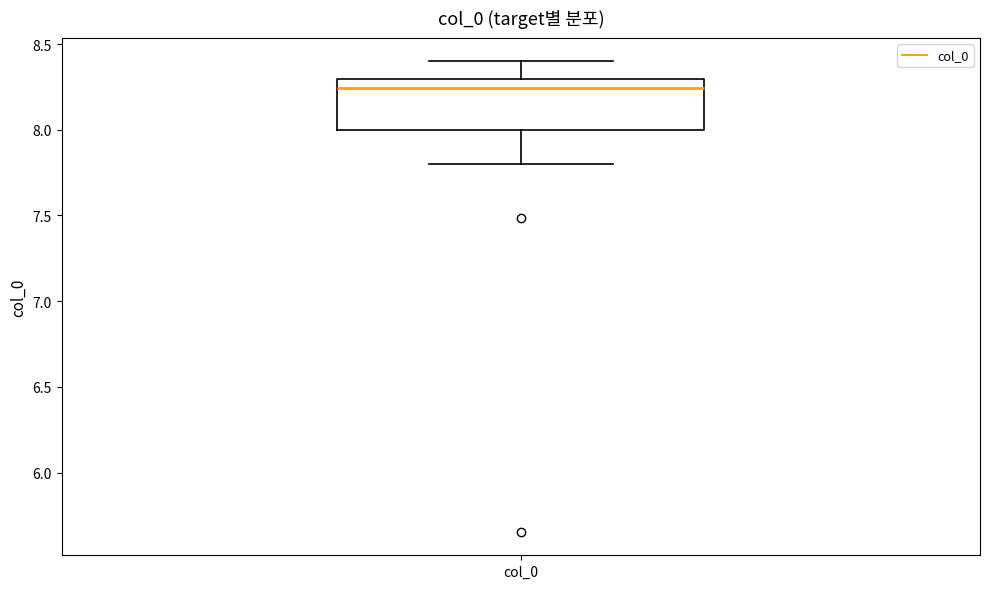

Where does the median line of the box for col_0 sit on the y-axis? The values are not printed on the chart, so give them approximately, as read against the axis.

8.25